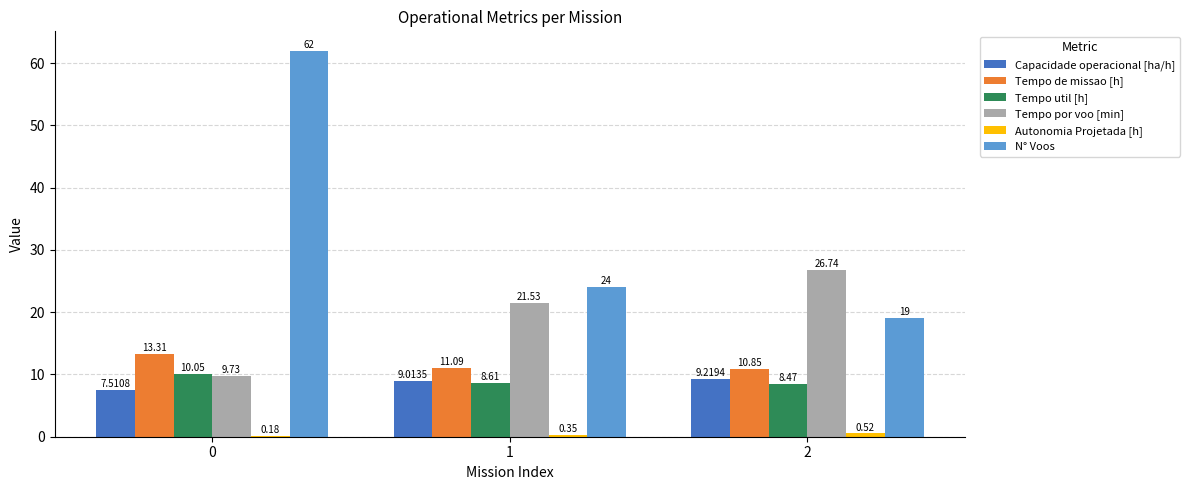

How many N° Voos values are between 19 and 62?

3